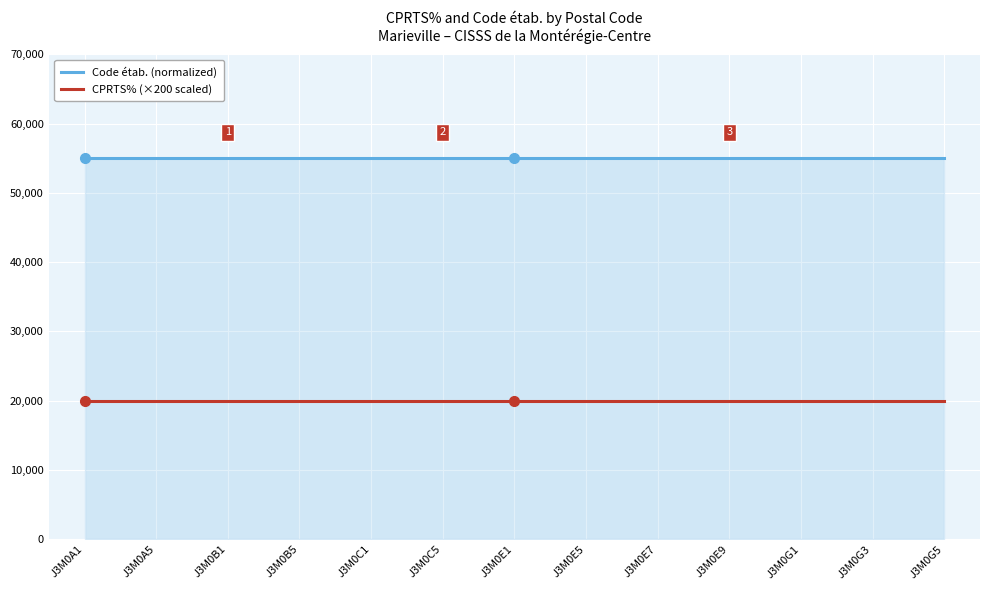

What is the greatest value displayed?

55048